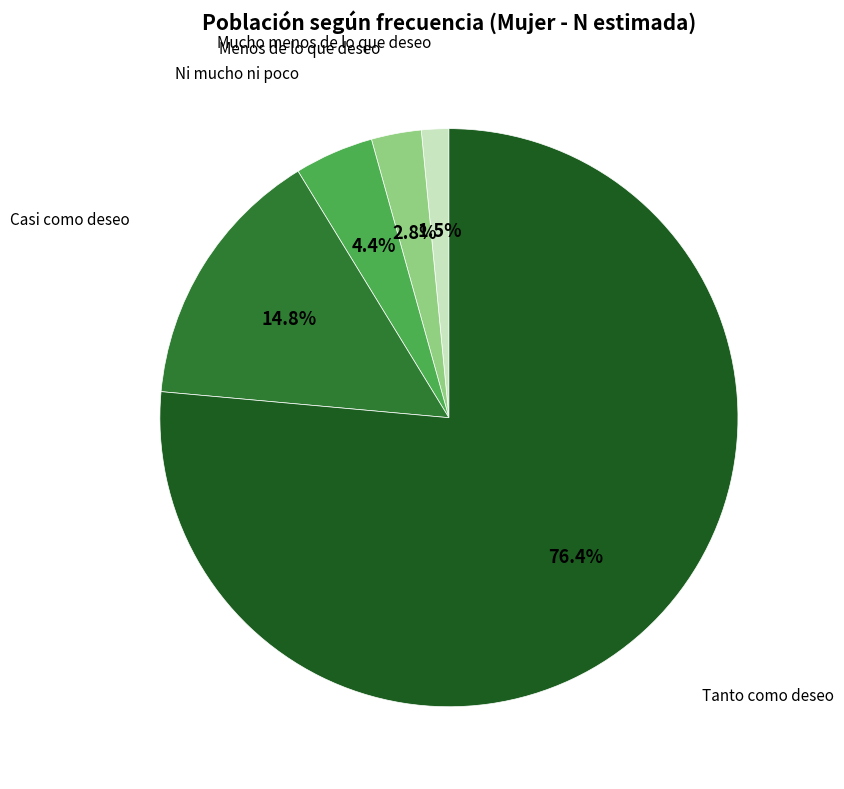

True or false: Tanto como deseo accounts for 66% of the total.

False